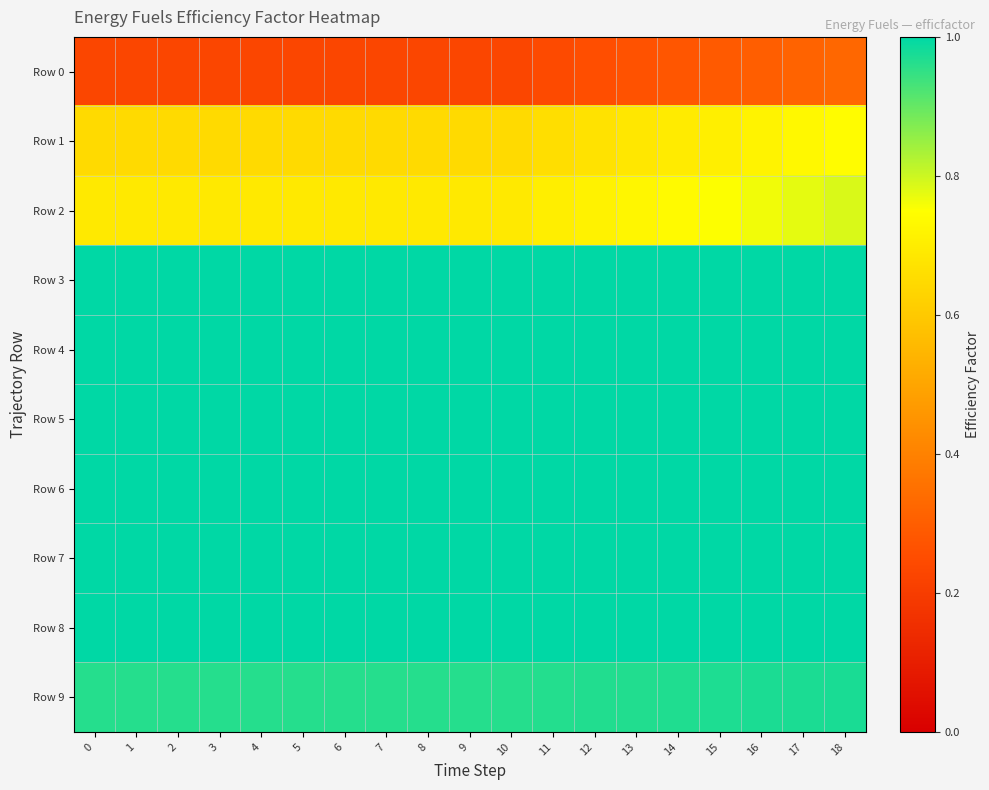

How many data points does each series have?

19